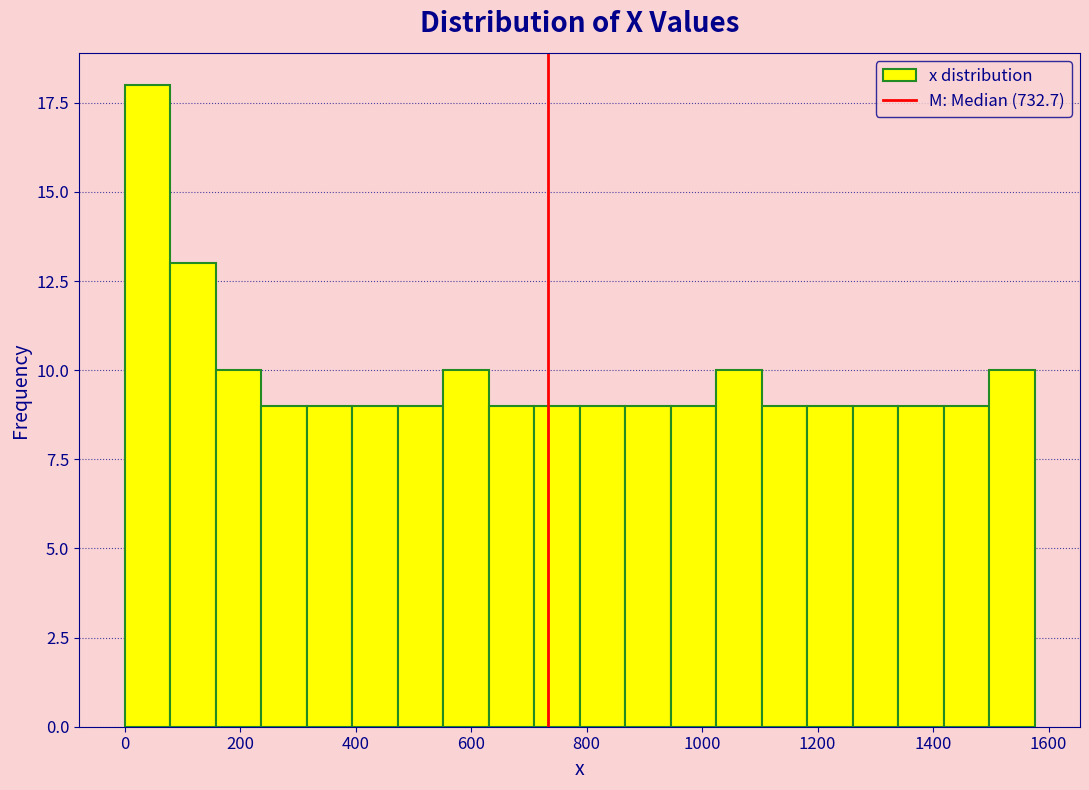

Read against the x-axis, roughly where is the centre of the tallest bar?

40